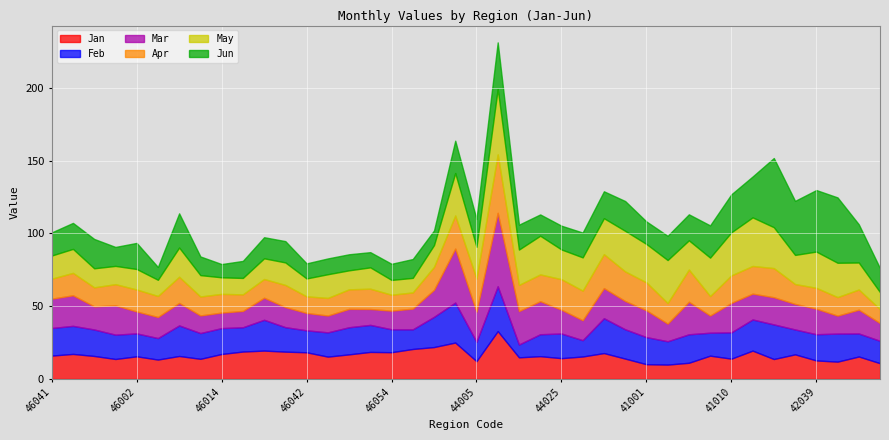

What is the label of the 27th point from the left?

44009